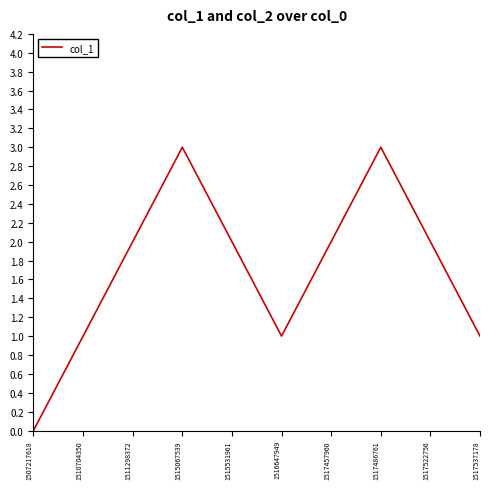

True or false: the data shows 5 at 1517486761.

False